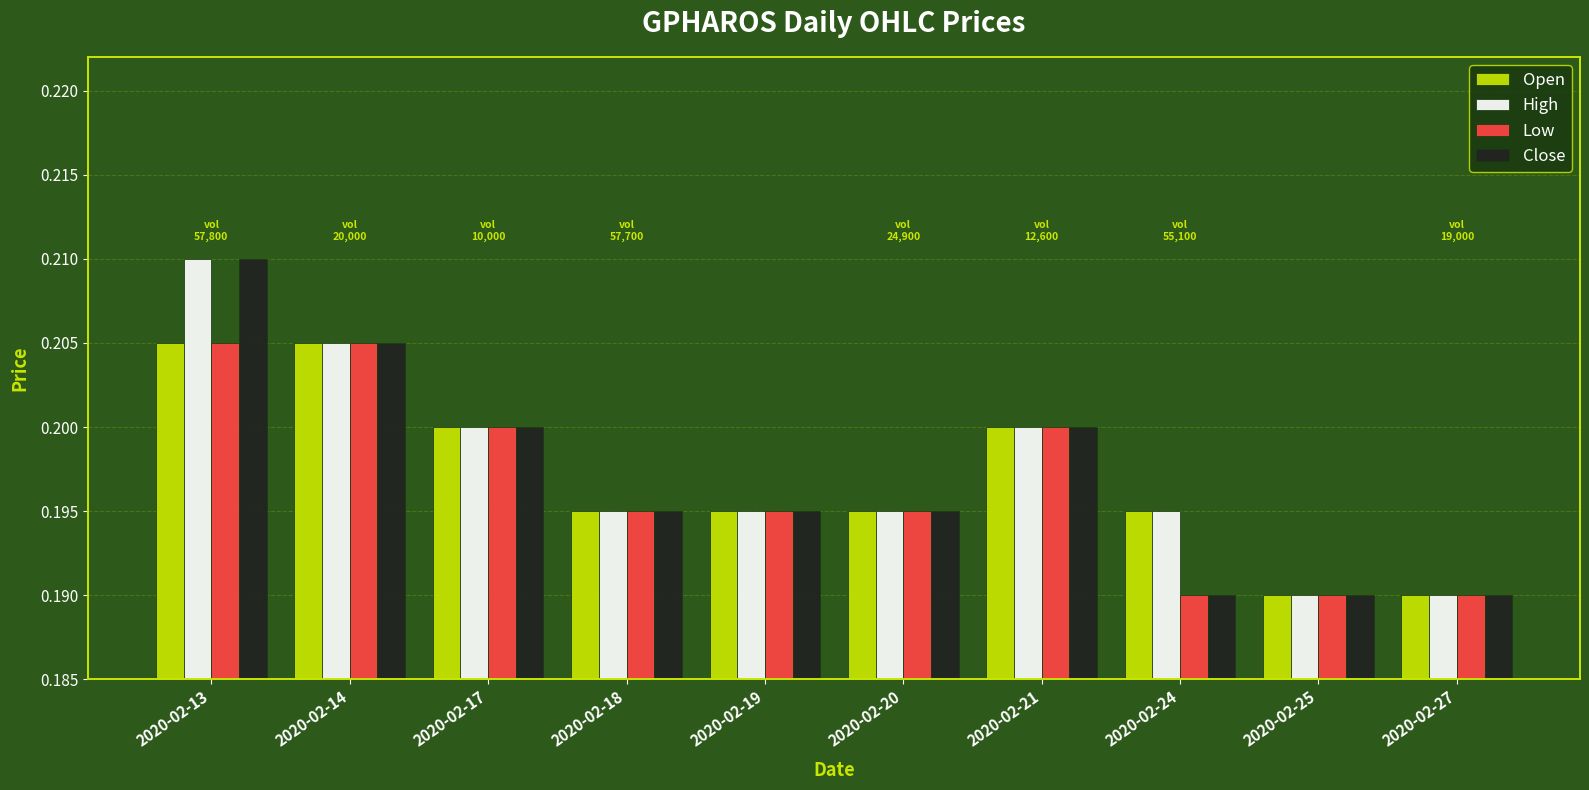

Which label corresponds to the largest value in the chart?

2020-02-13